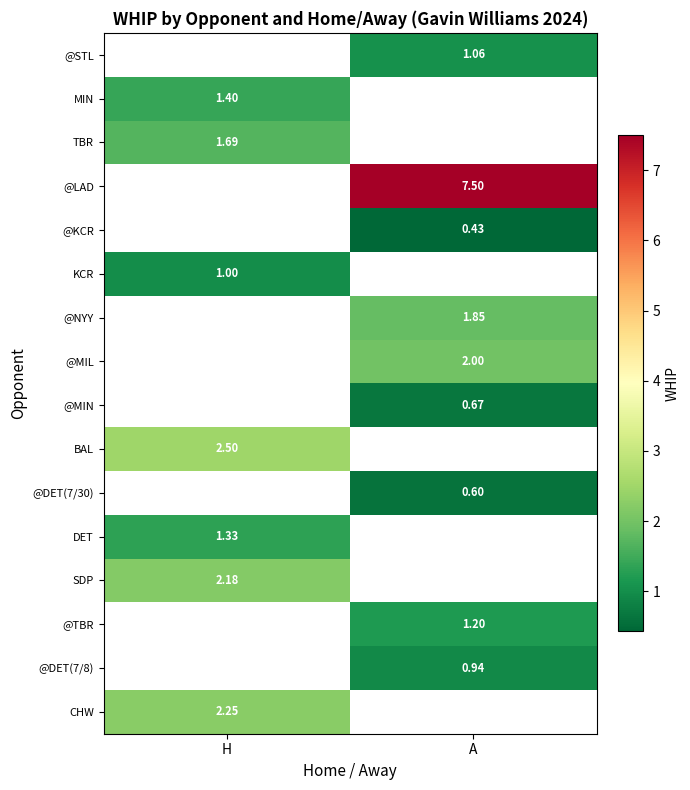

True or false: SDP has a value of 2.2 at H.

True